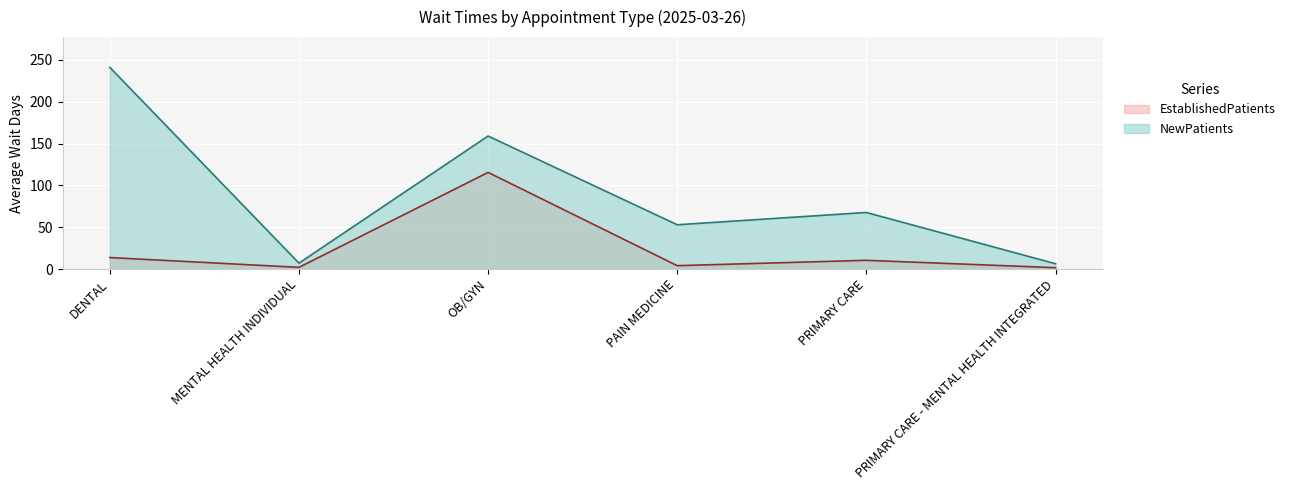

What is the smallest value displayed?

1.6